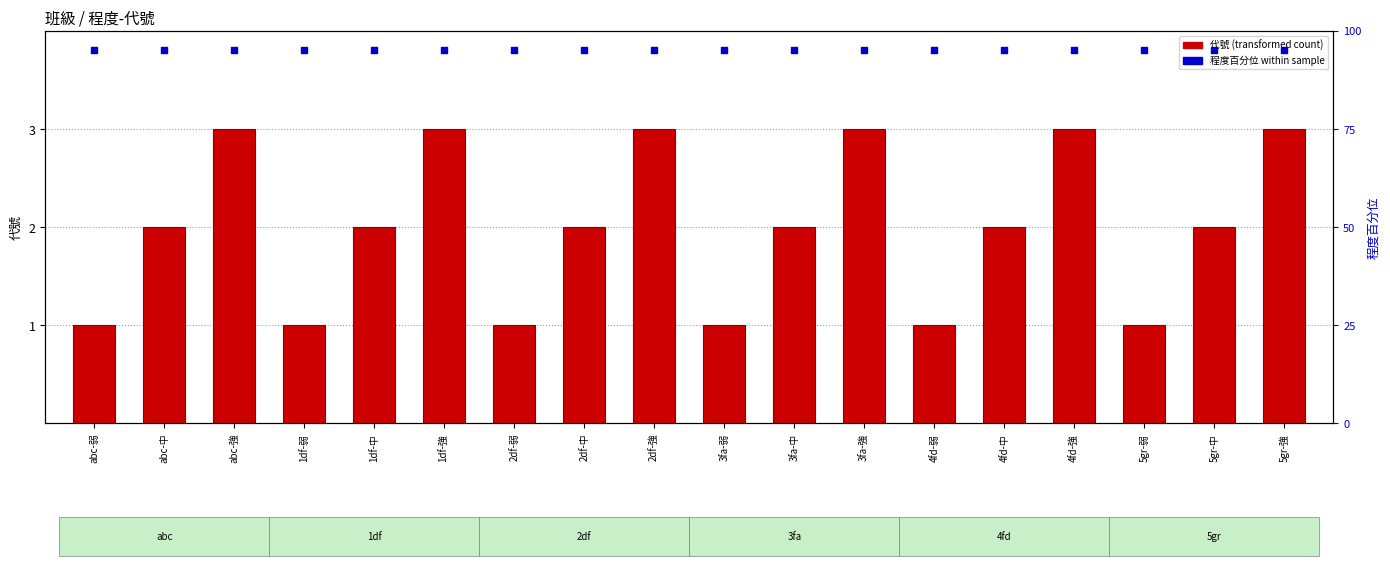

Which series has the widest spread of Y values?

代號